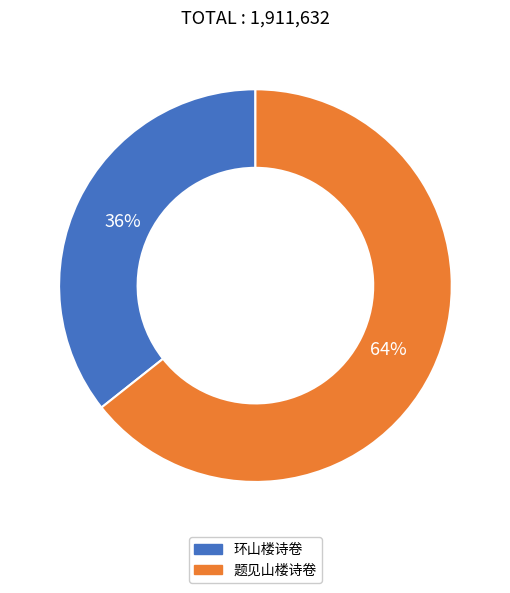

To the nearest percent, what is the average slice percentage?

50%